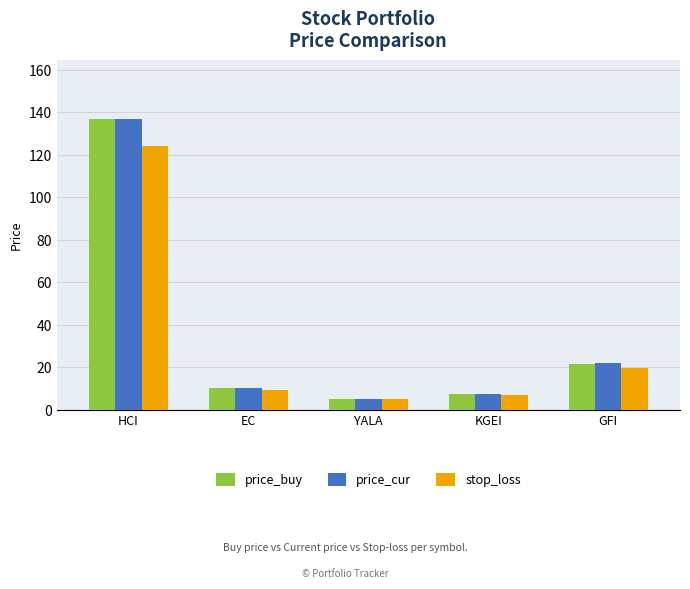

What position from the left is GFI?

5